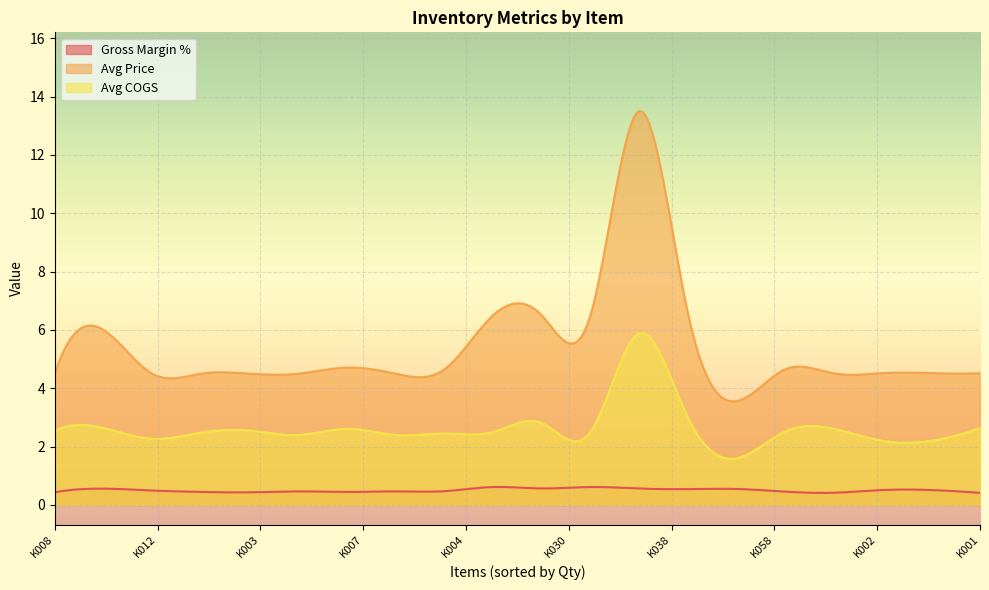

At K051, list the series in order from smallest to largest.

Gross Margin %, Avg COGS, Avg Price